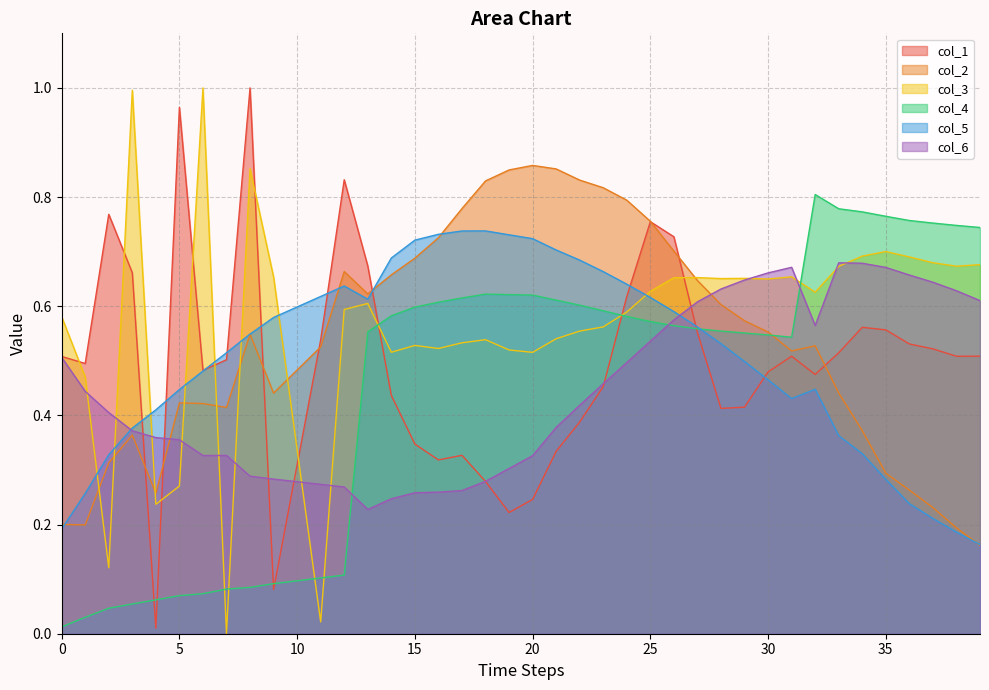

How many lines are shown in the chart?

6